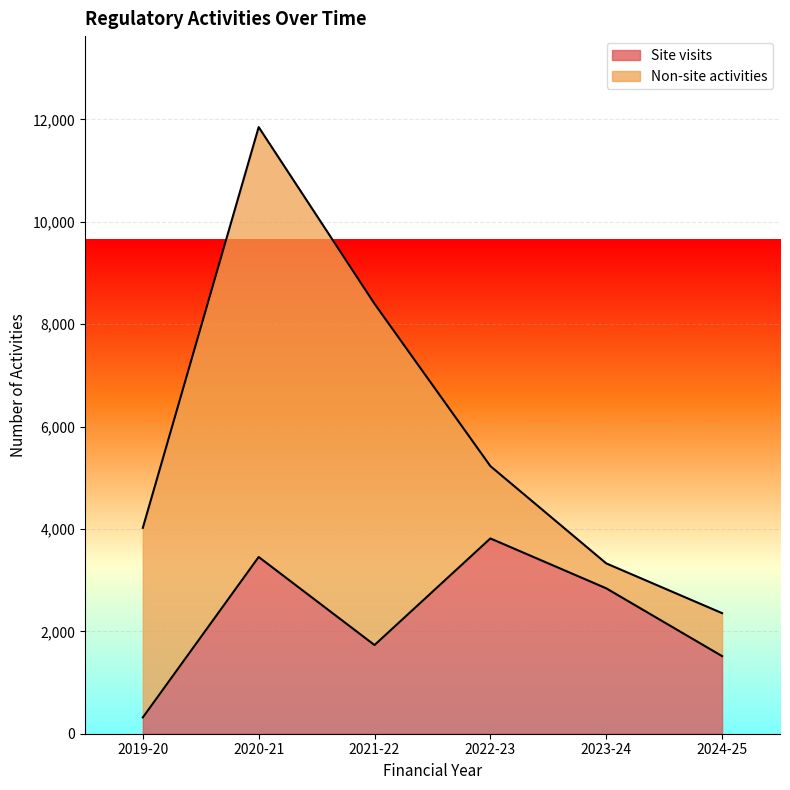

List the labels in order of value, smallest first.

2019-20, 2024-25, 2021-22, 2023-24, 2020-21, 2022-23